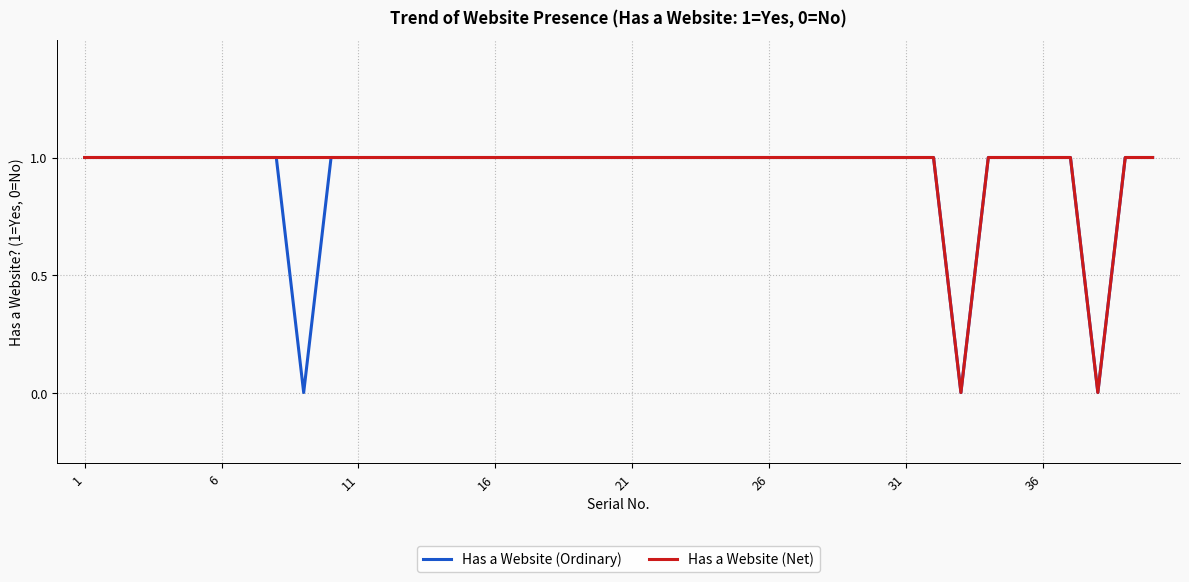

What are all the series names shown in the legend?

Has a Website (Ordinary), Has a Website (Net)